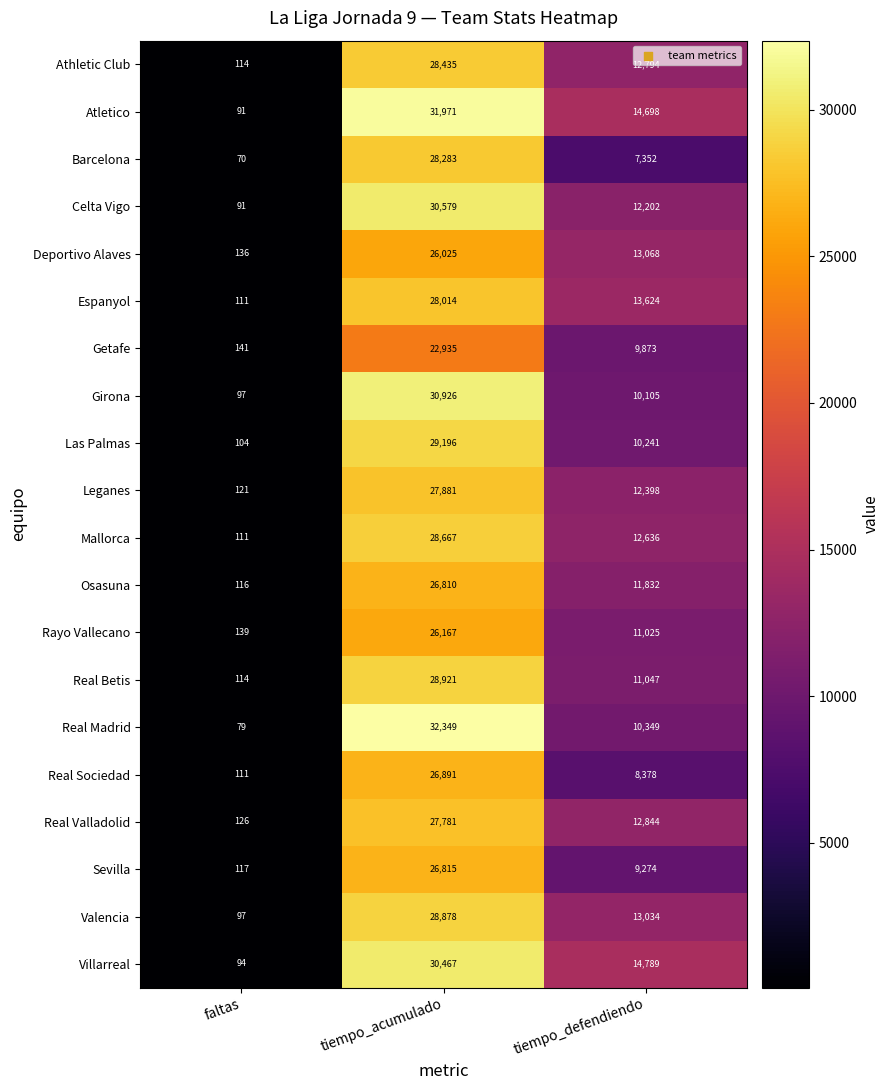

Count the number of data series in this chart.

20